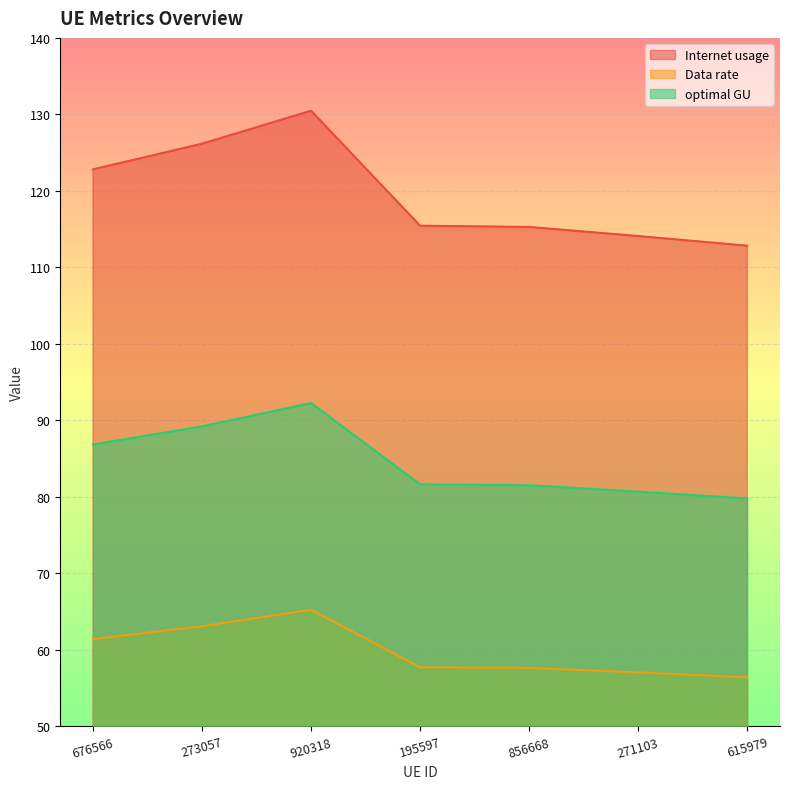

Which category has the lowest value across all series?

615979